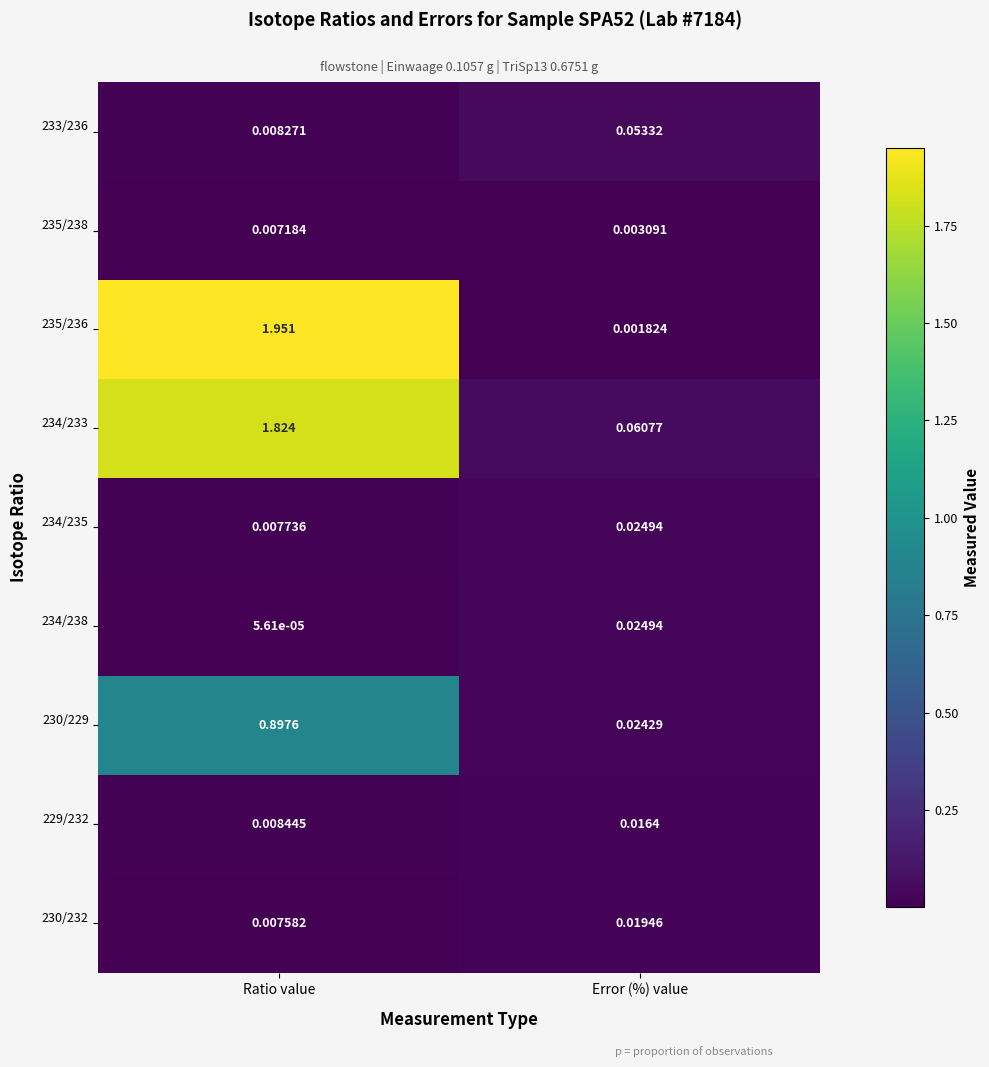

Which label corresponds to the smallest value in the chart?

Ratio value